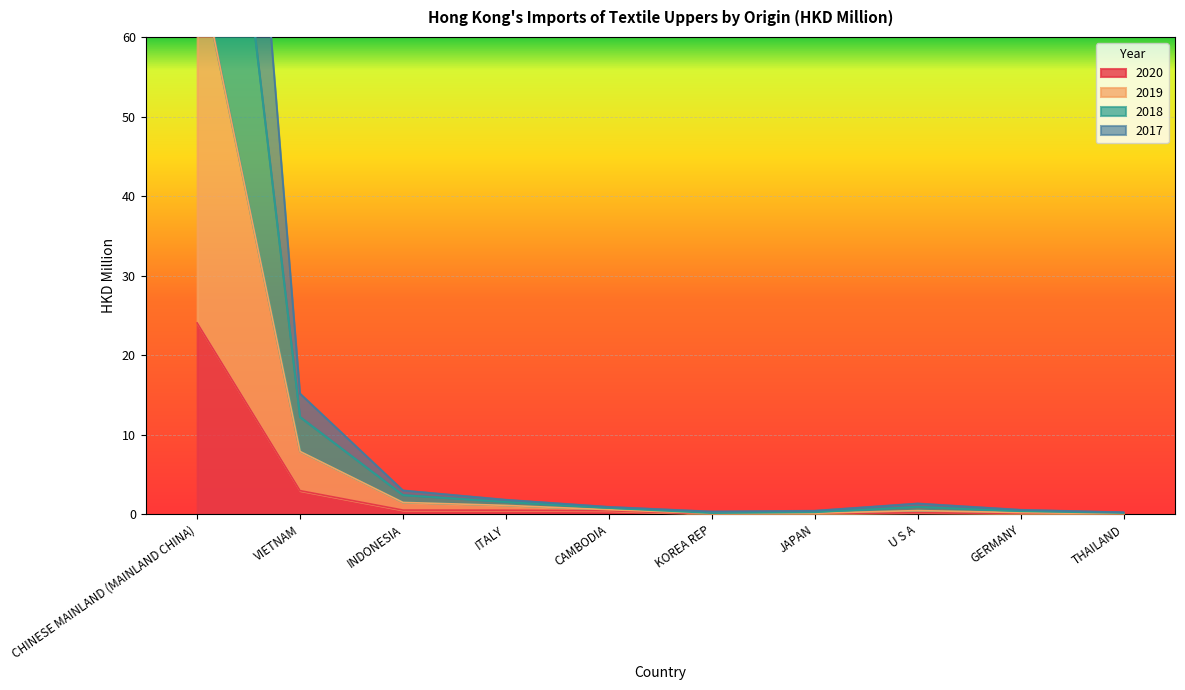

Rank the categories by 2019 value from highest to lowest.

CHINESE MAINLAND (MAINLAND CHINA), VIETNAM, INDONESIA, ITALY, CAMBODIA, U S A, GERMANY, JAPAN, KOREA REP, THAILAND